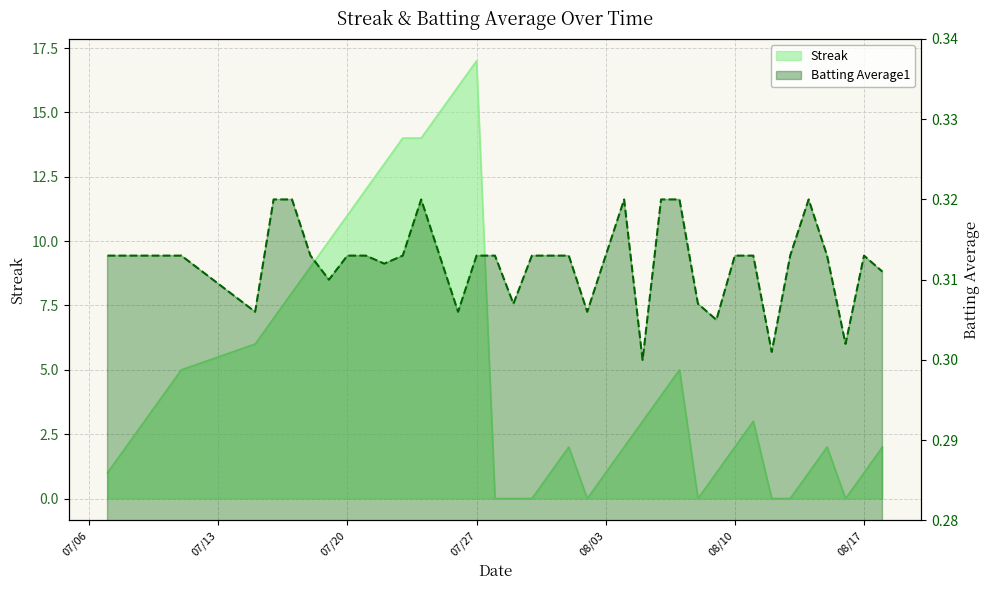

At which label does Batting Average1 reach its minimum?

2010-08-05